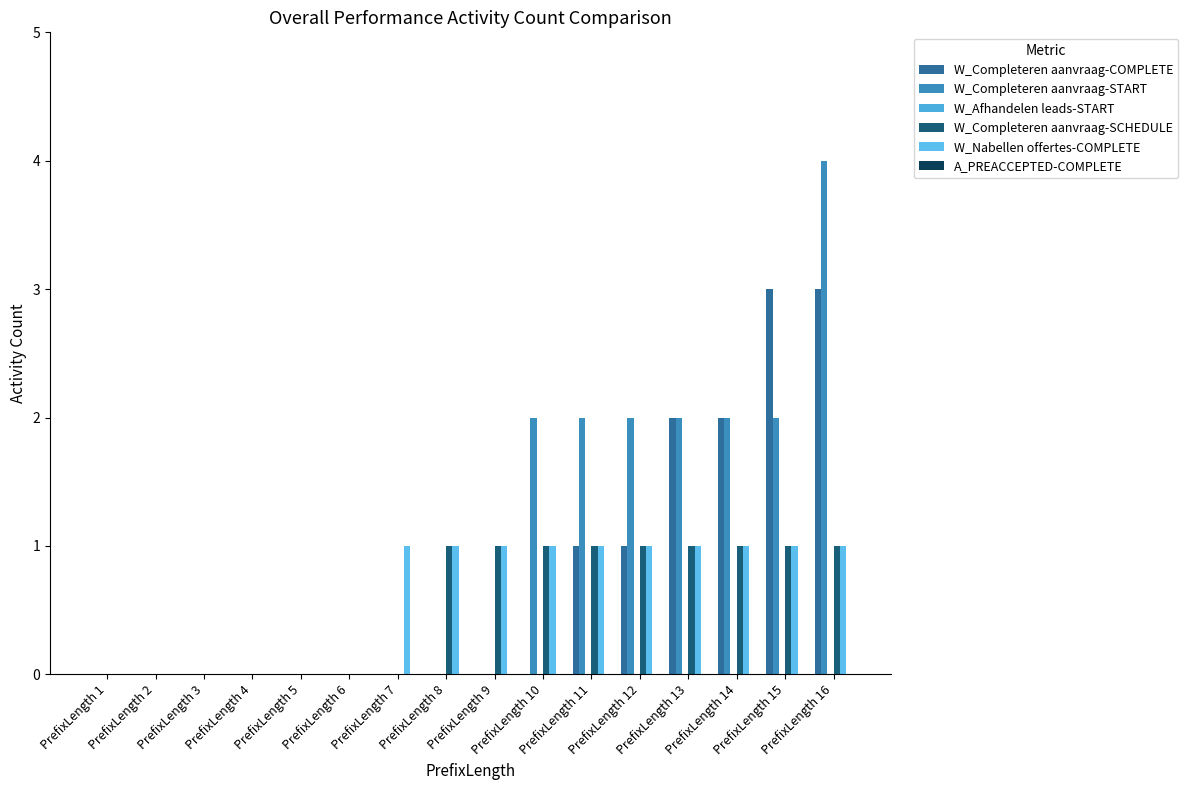

Count the number of categories in the chart.

16